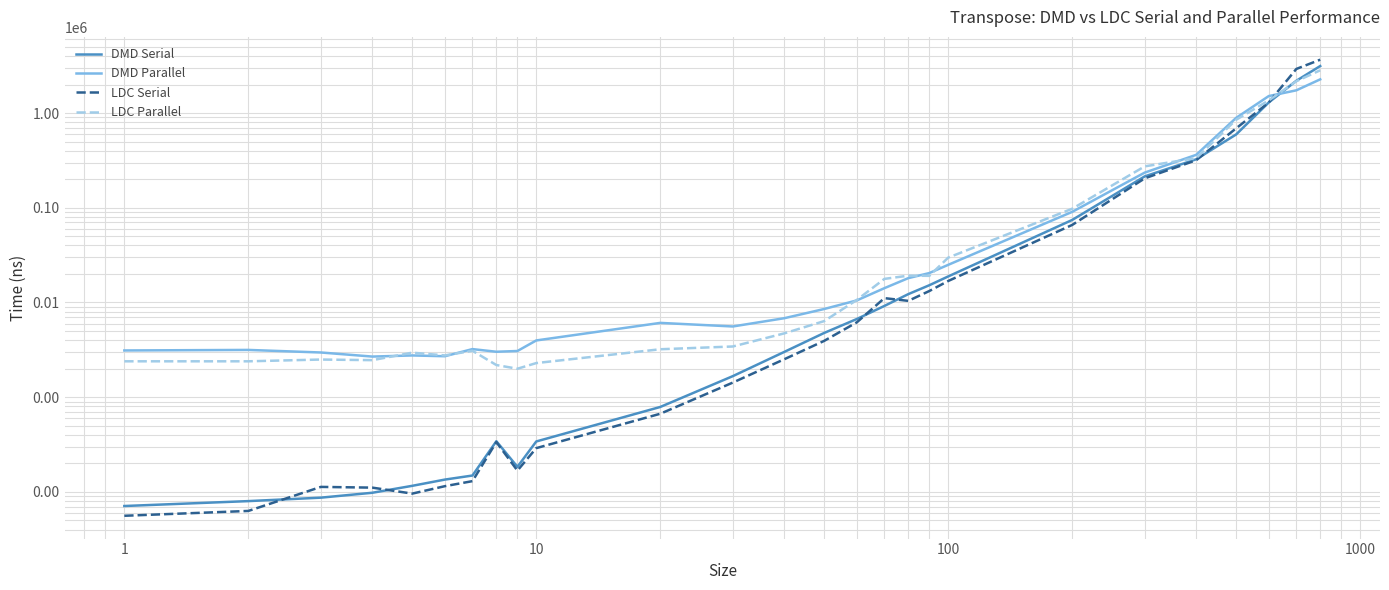

True or false: LDC Serial has more than 2 points higher than both neighbors.

True